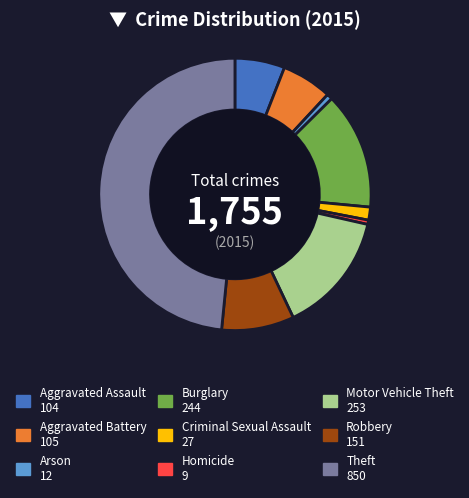

The Robbery slice represents 20% of the pie. True or false?

False